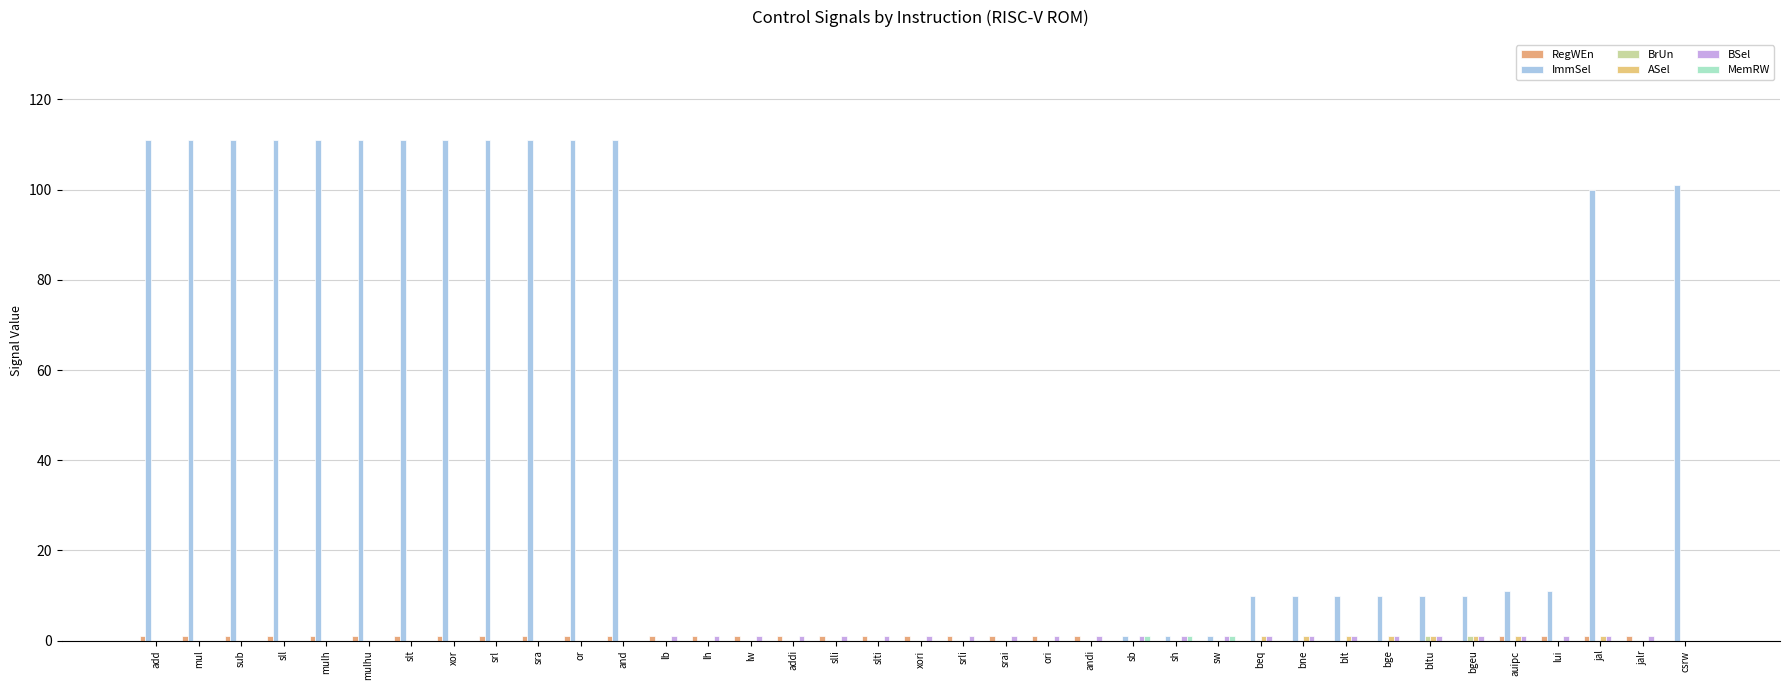

The value of RegWEn at lh is 0. True or false?

False